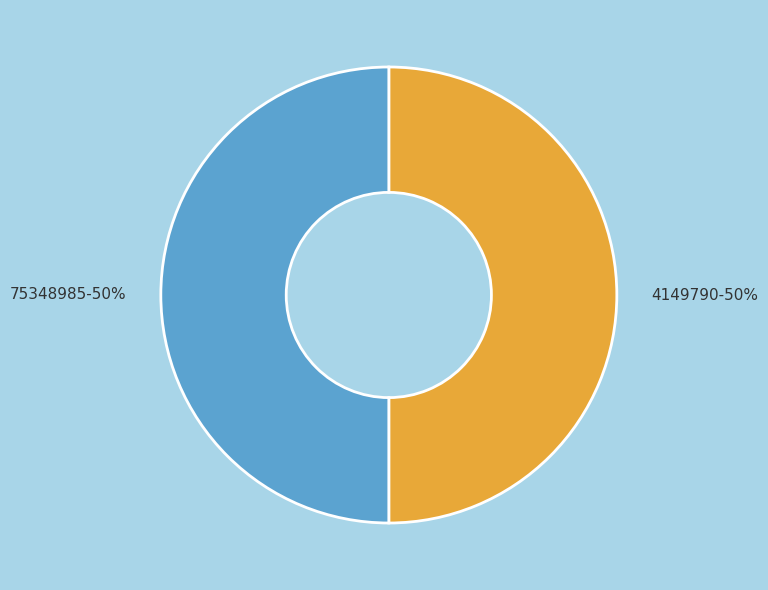

What is the ratio of the value at 75348985-50% to the value at 4149790-50%?

1.0